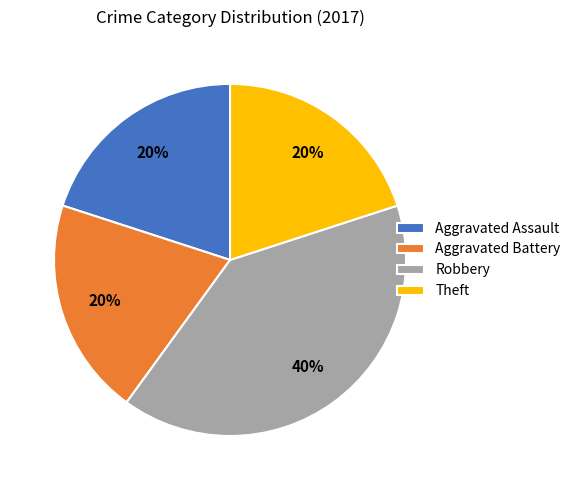

Which slice is the largest?

Robbery